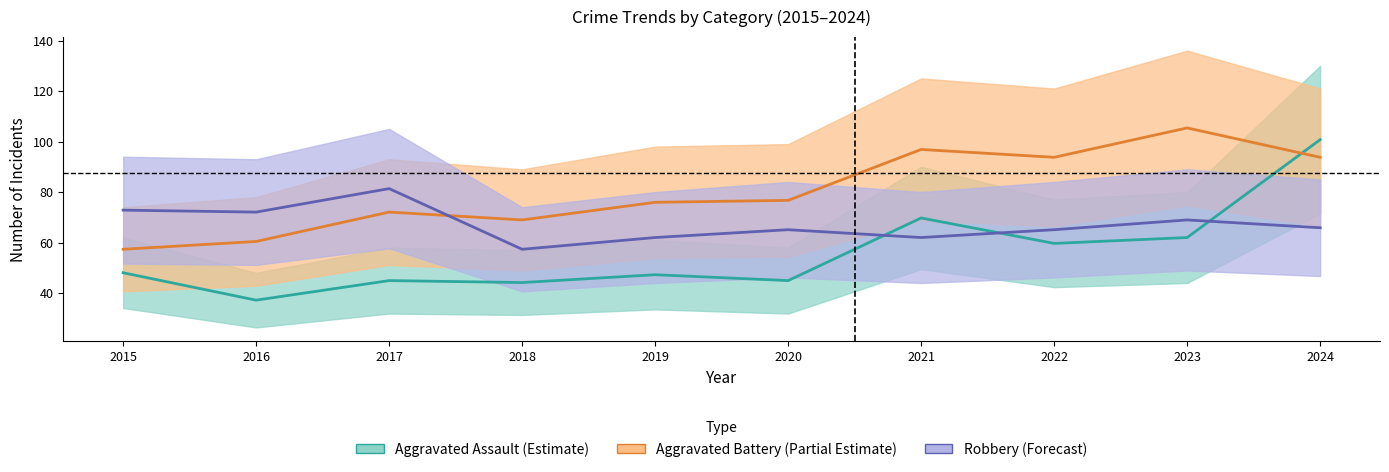

How many times do Aggravated Assault and Robbery cross each other?

3